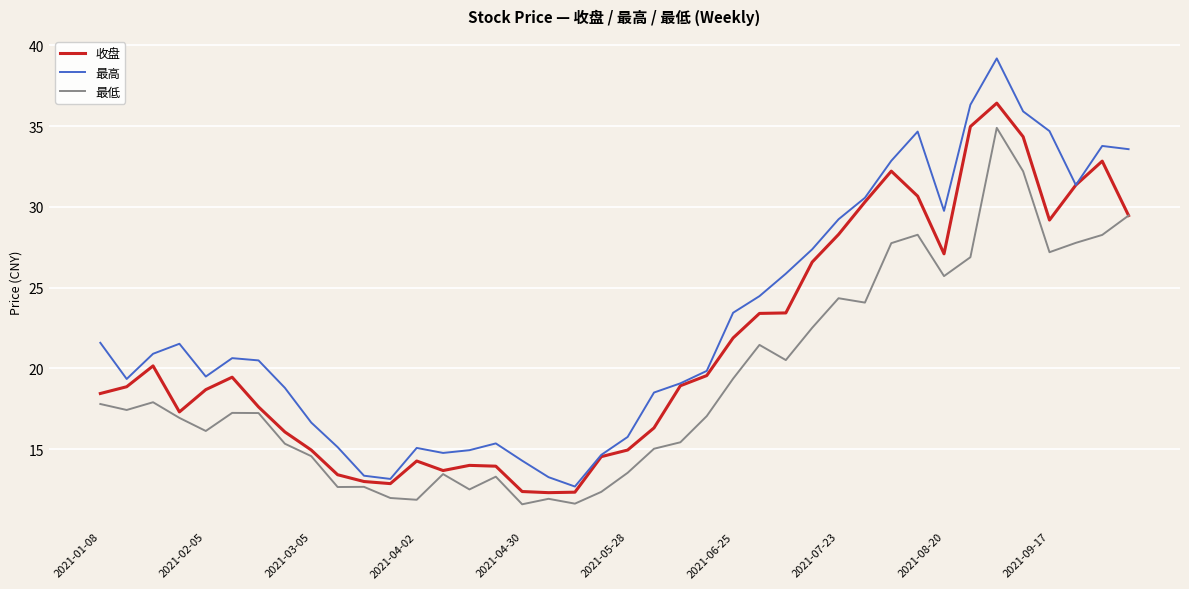

Rank the series by their maximum value, from highest to lowest.

最高, 收盘, 最低